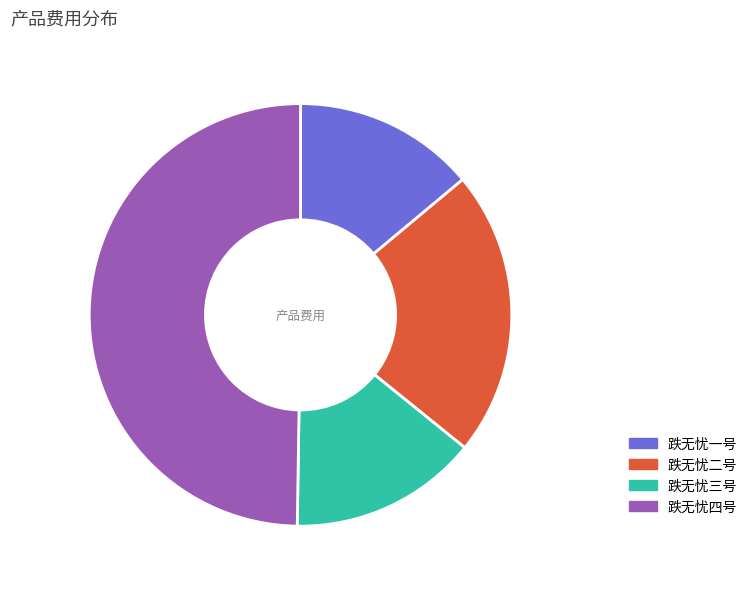

What is the ratio of the value at 跌无忧三号 to the value at 跌无忧一号?

1.0